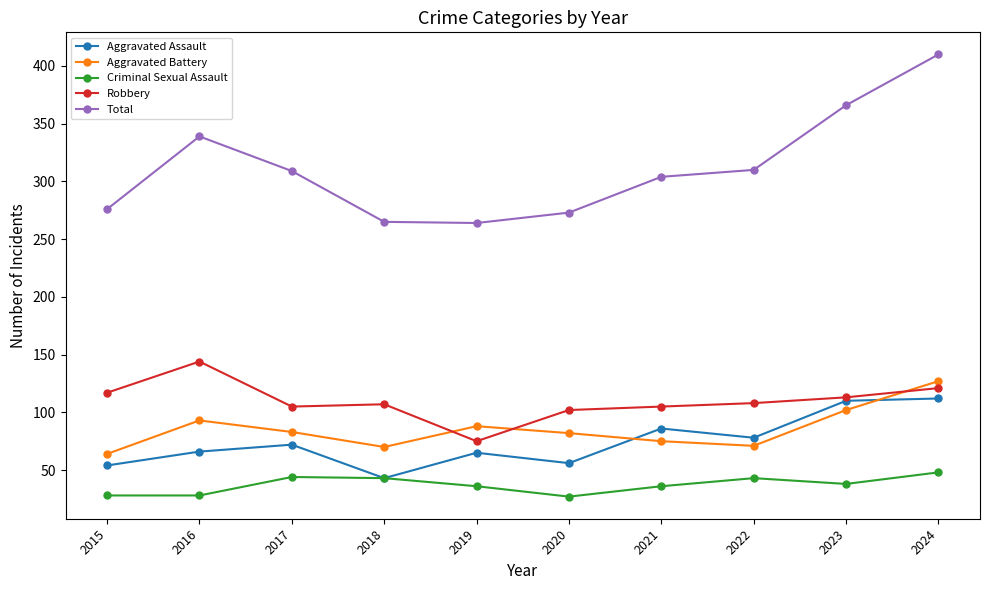

What is the difference between the highest and lowest values at 2024?

362